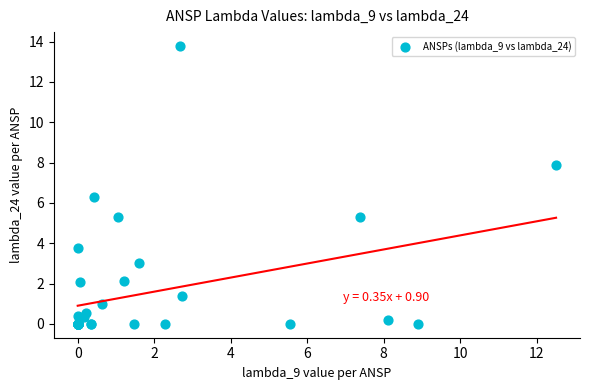

What Y value in the scatter plot is closest to 6?

6.3